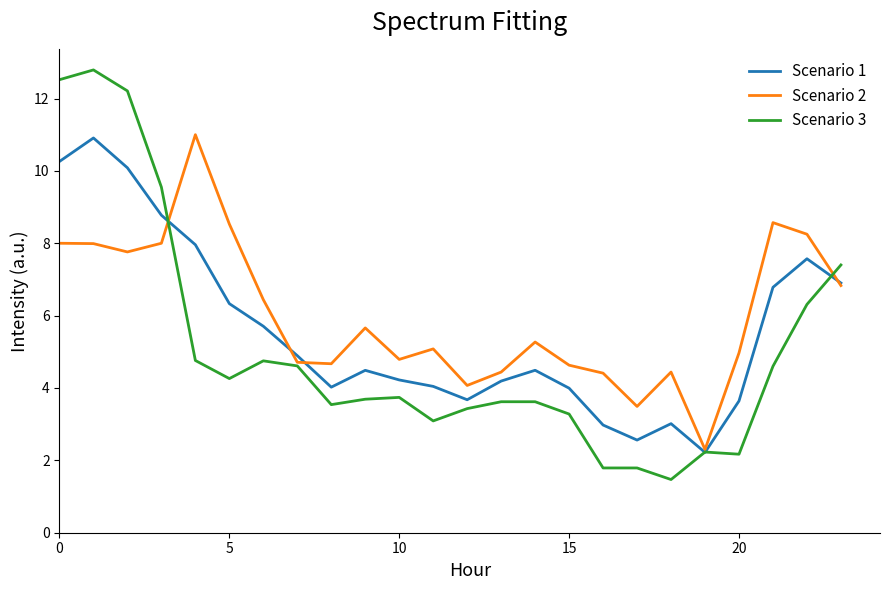

What is the smallest value displayed?

1.5